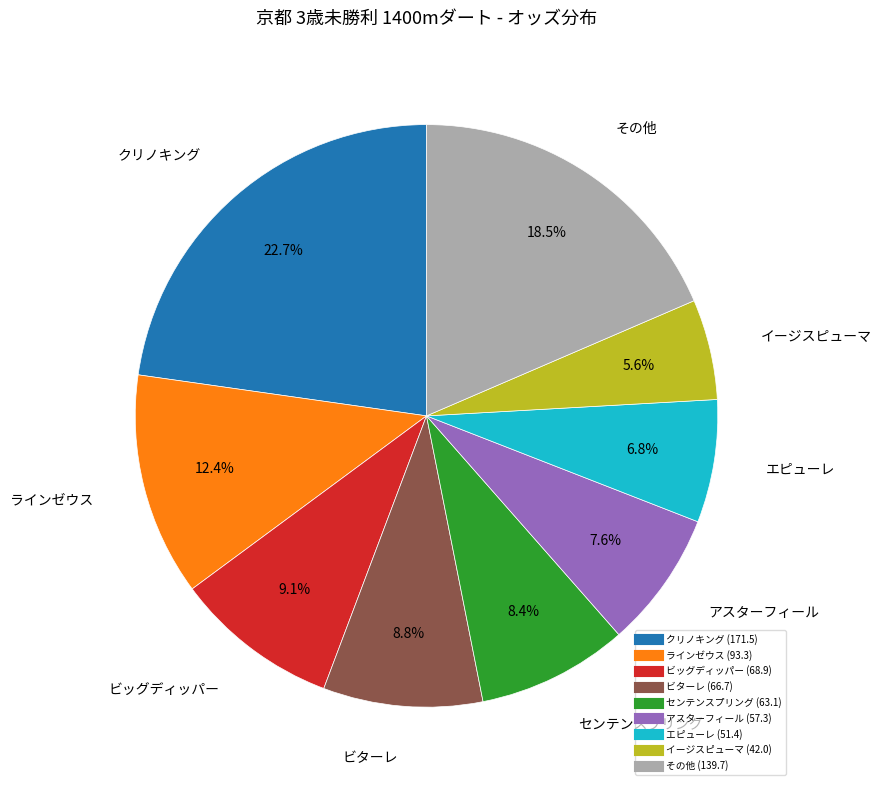

Count the number of slices in the pie.

9